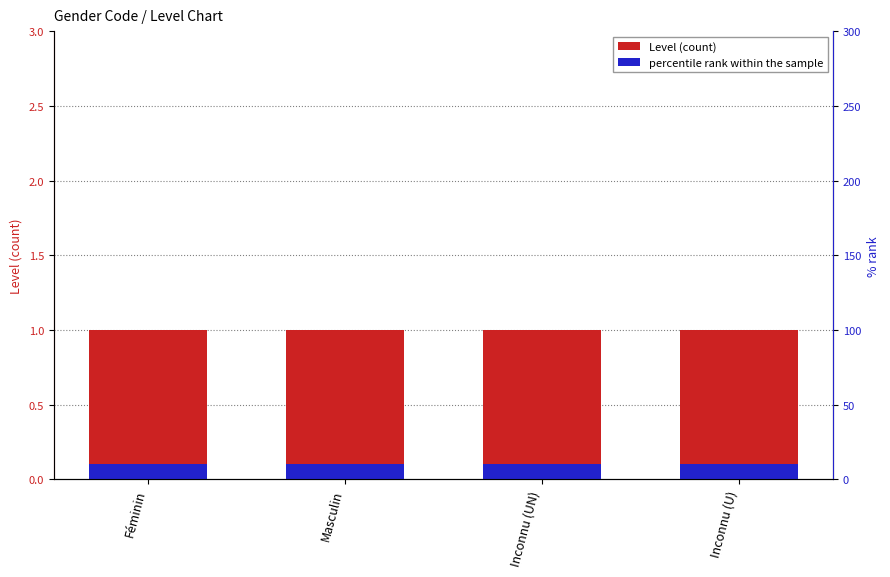

Reading left to right, what are all the values shown in this chart?

Level (count): 1.0	1.0	1.0	1.0
percentile rank within the sample: 0.1	0.1	0.1	0.1